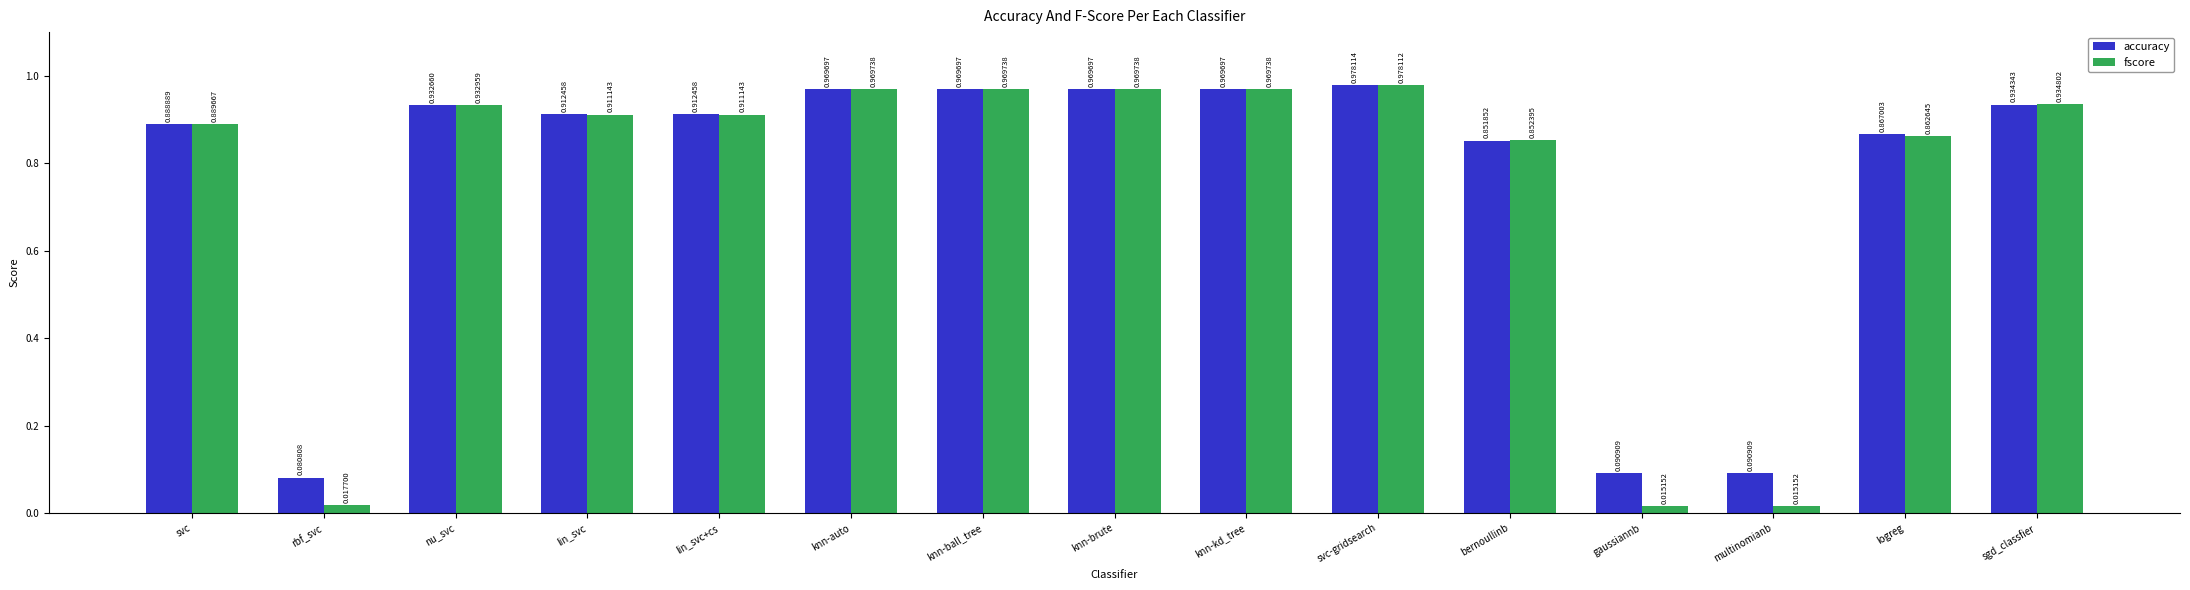

What is the label of the 3rd bar from the left?

nu_svc